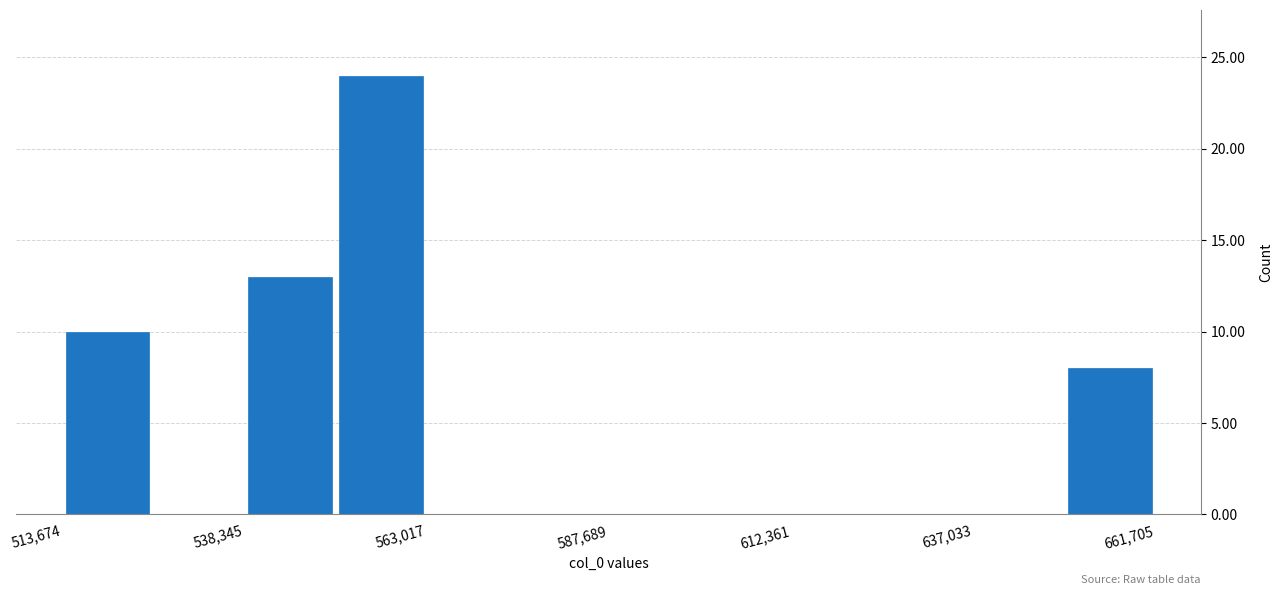

Read against the x-axis, roughly where is the centre of the tallest bar?

555000